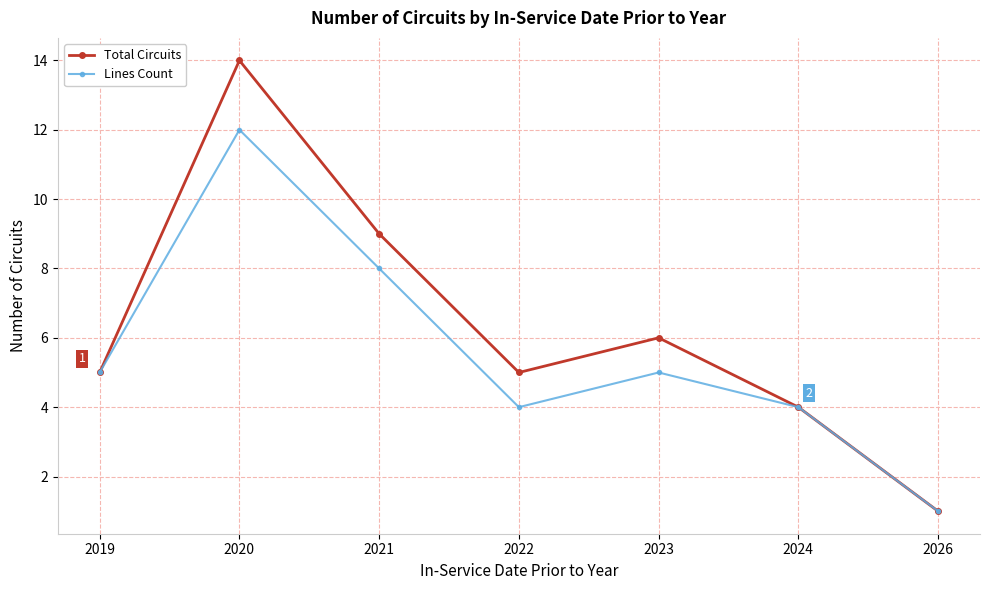

What are all the series names shown in the legend?

Total Circuits, Lines Count